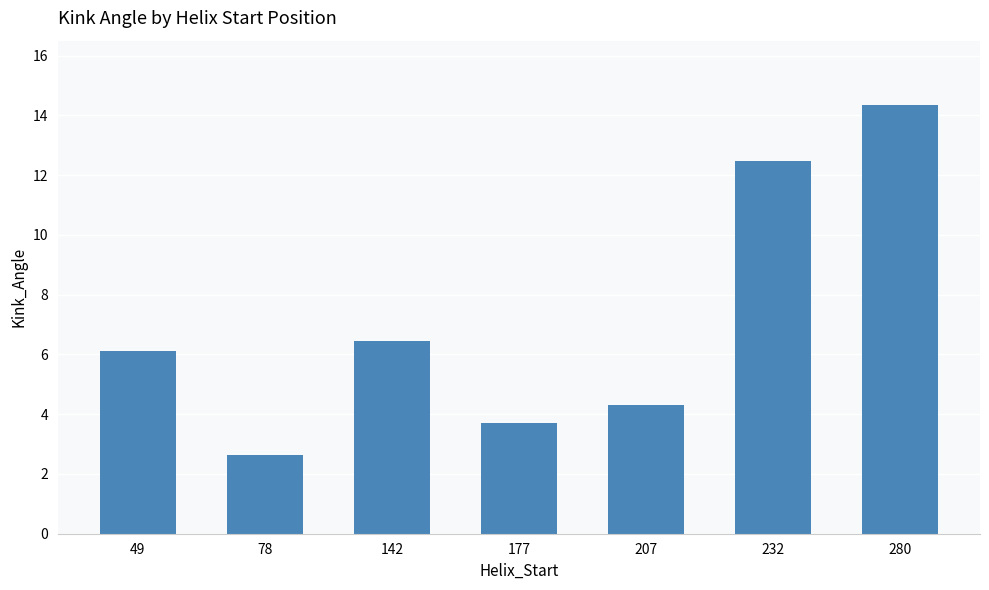

Reading right to left, transcribe all the data shown in this chart.

280=14.3	232=12.5	207=4.3	177=3.7	142=6.5	78=2.6	49=6.1